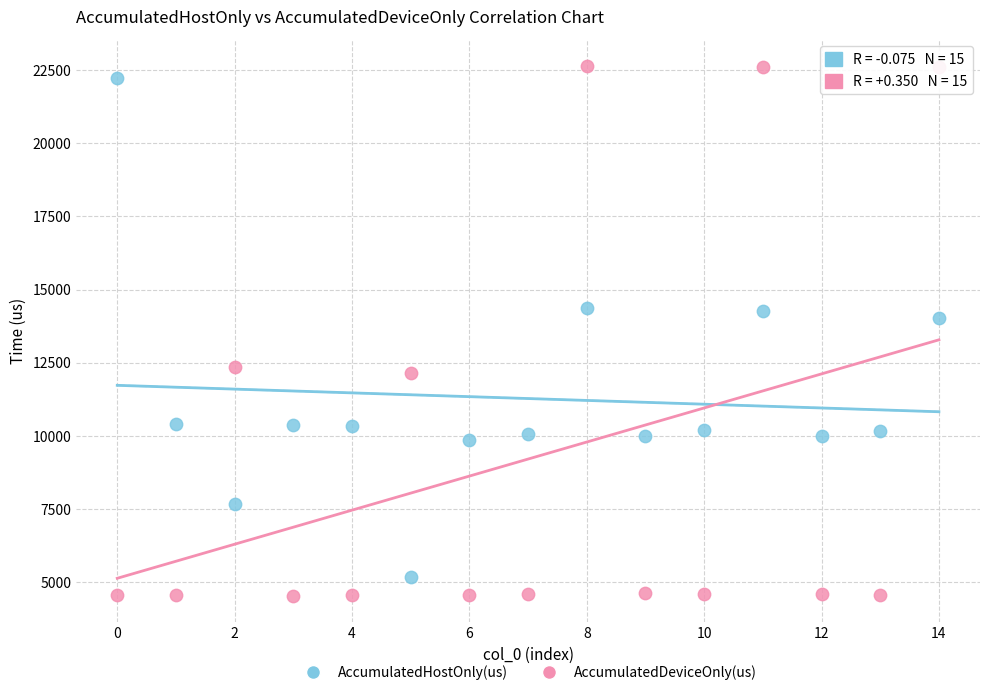

What are all the series names shown in the legend?

AccumulatedHostOnly(us), AccumulatedDeviceOnly(us)